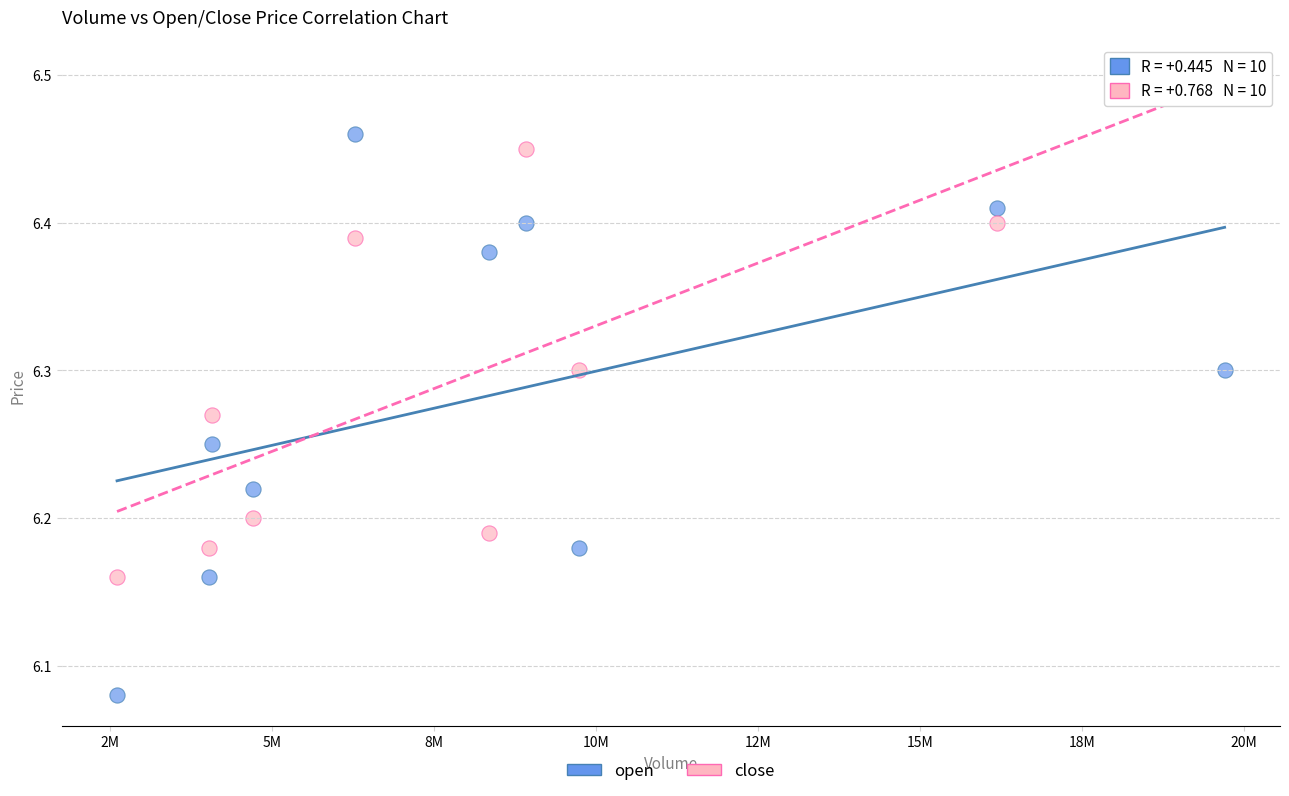

Which series has the widest spread of Y values?

open